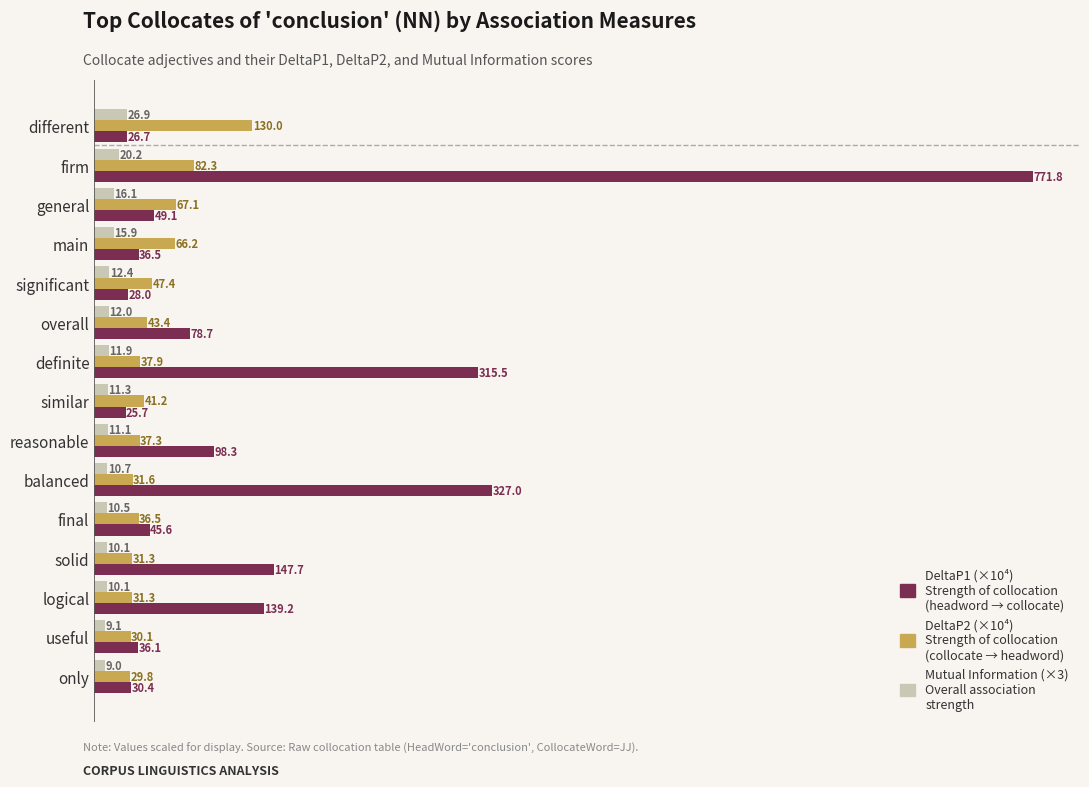

What is the spread (max minus min) of values at different?

103.3